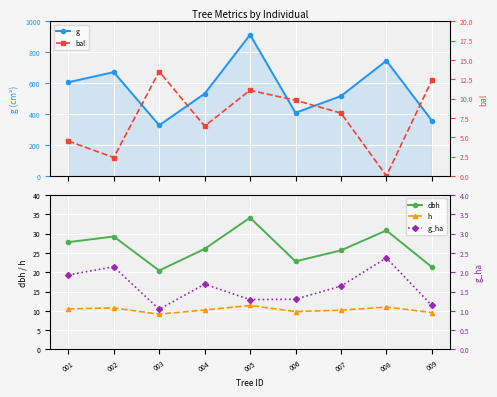

What is the difference between the highest and lowest values at 003?

326.4